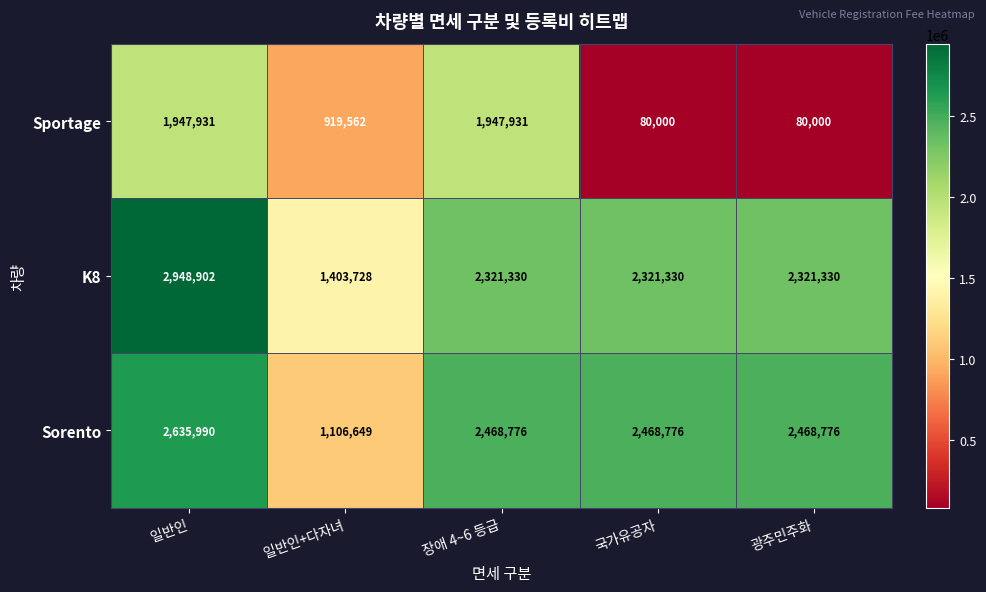

How many data points does each series have?

5